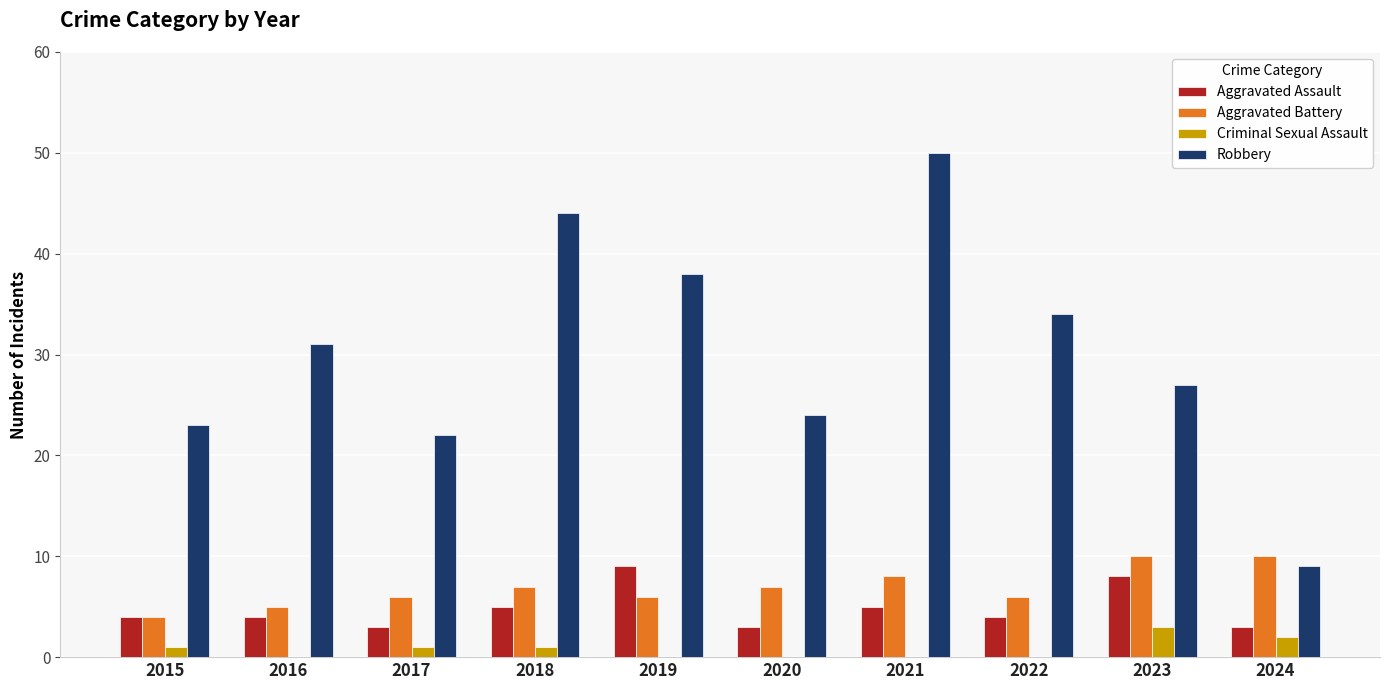

What is the maximum value for Robbery?

50